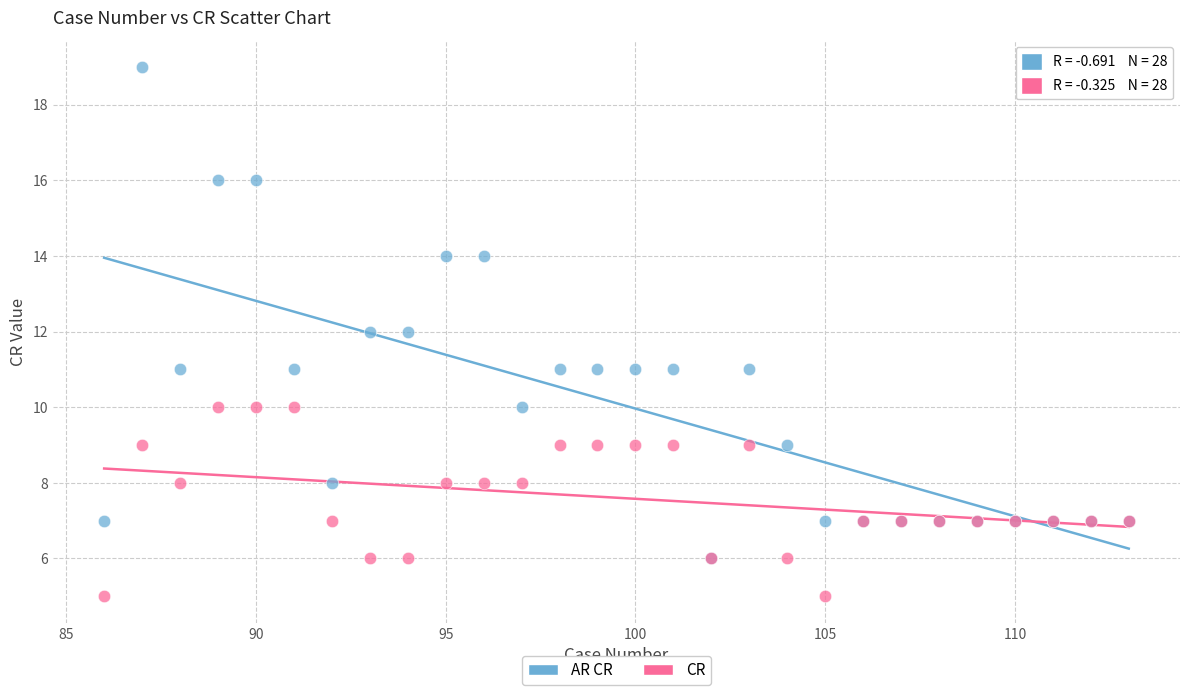

Which series contains the highest Y value?

AR CR